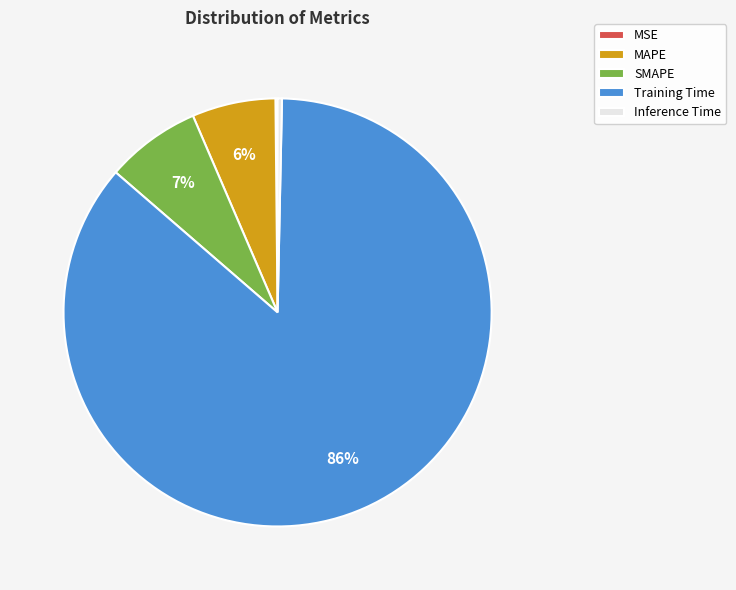

True or false: MAPE accounts for 6% of the total.

True